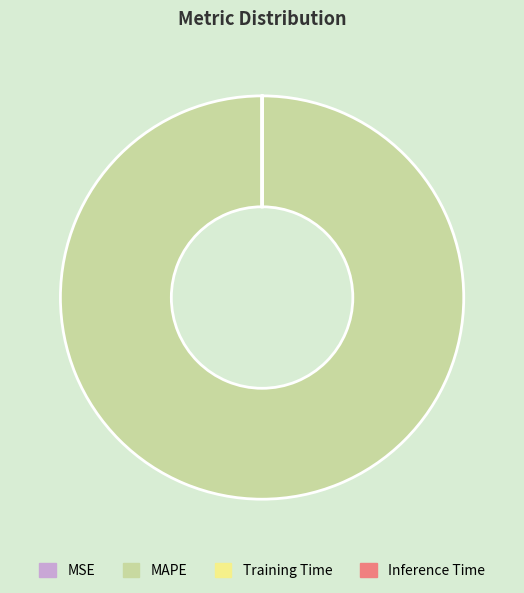

Is it true that MSE is 0% of the pie?

True